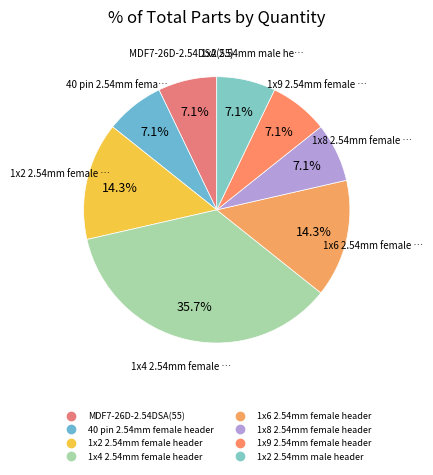

How many segments does this pie chart have?

8